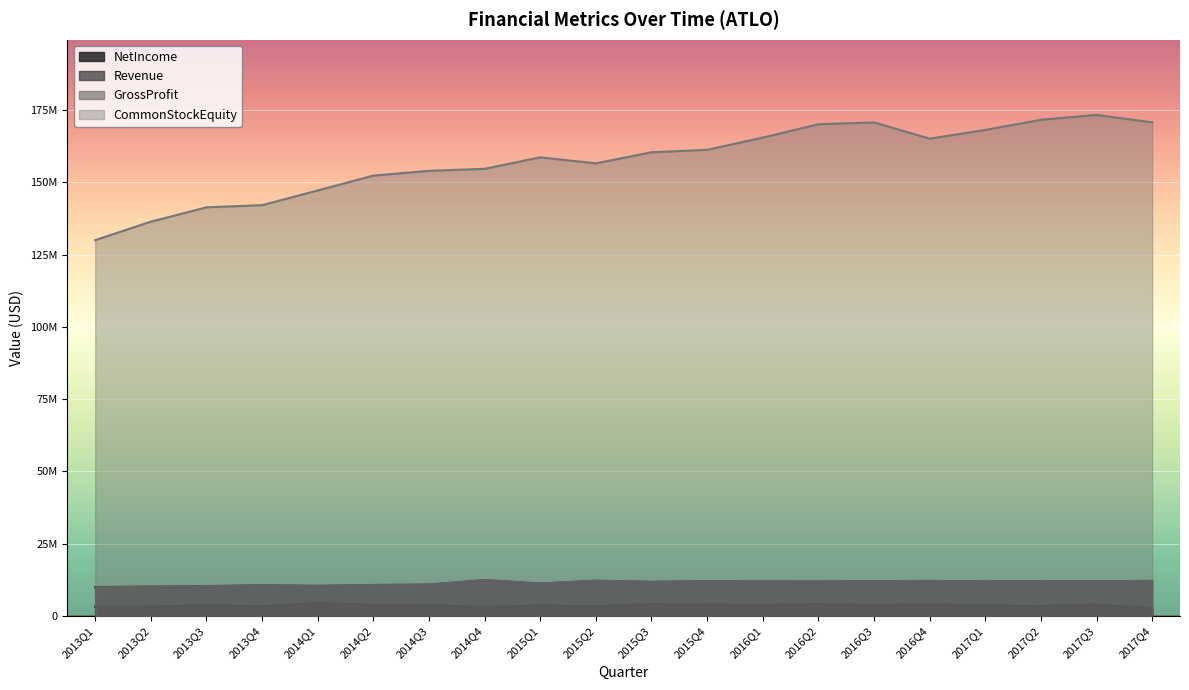

True or false: NetIncome and CommonStockEquity cross at least once.

False